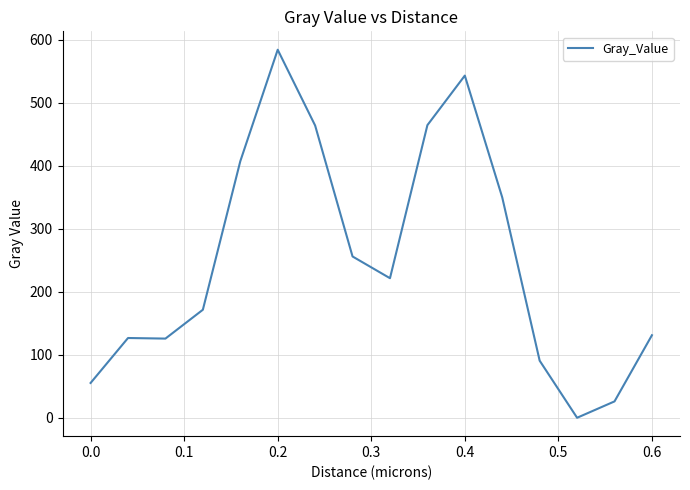

What is the difference between the second highest and minimum values?

542.8